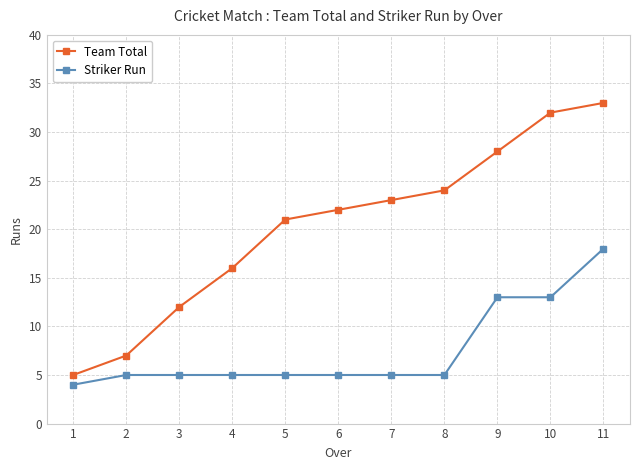

Reading left to right, list all the values displayed in this chart.

Team Total: 5	7	12	16	21	22	23	24	28	32	33
Striker Run: 4	5	5	5	5	5	5	5	13	13	18